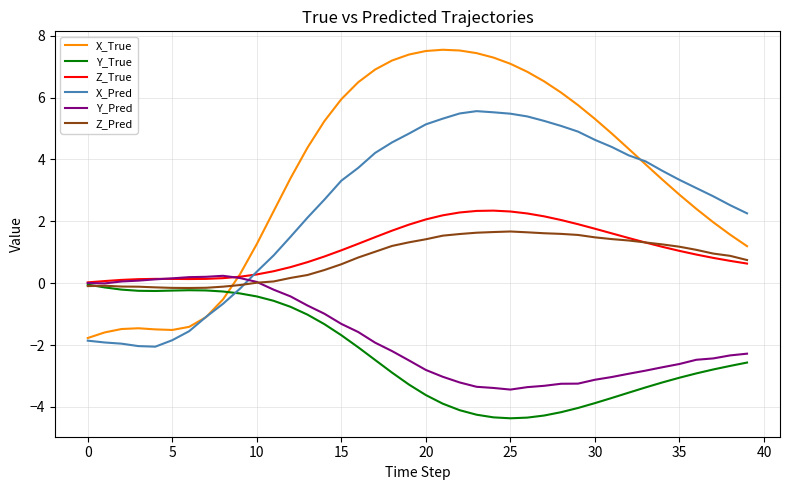

Which series has the largest total across all categories?

X_True